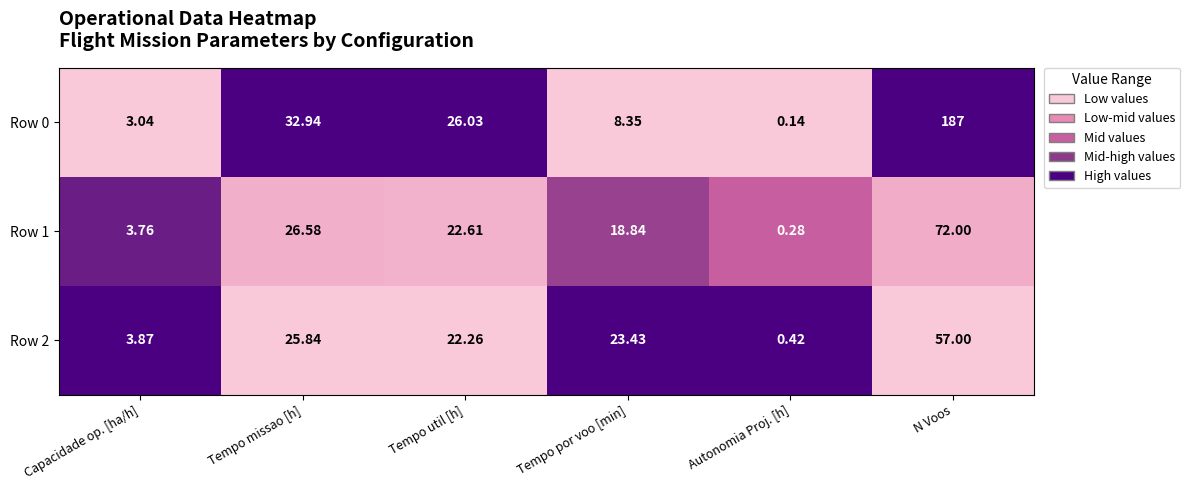

Rank the categories by Row 2 value from lowest to highest.

Autonomia Proj. [h], Capacidade op. [ha/h], Tempo util [h], Tempo por voo [min], Tempo missao [h], N Voos